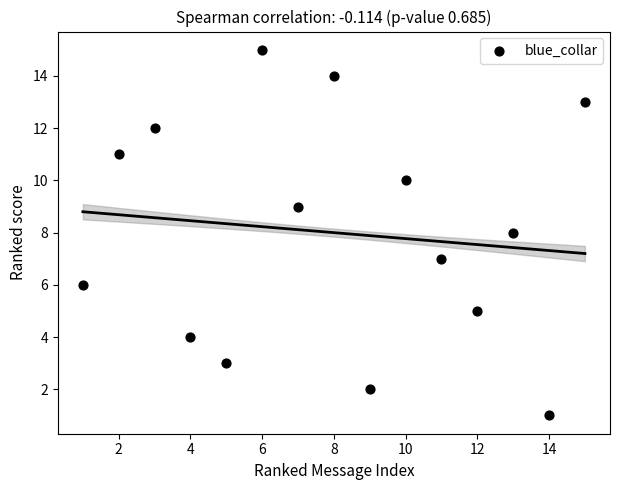

What is the range of Y values (max minus min)?

14